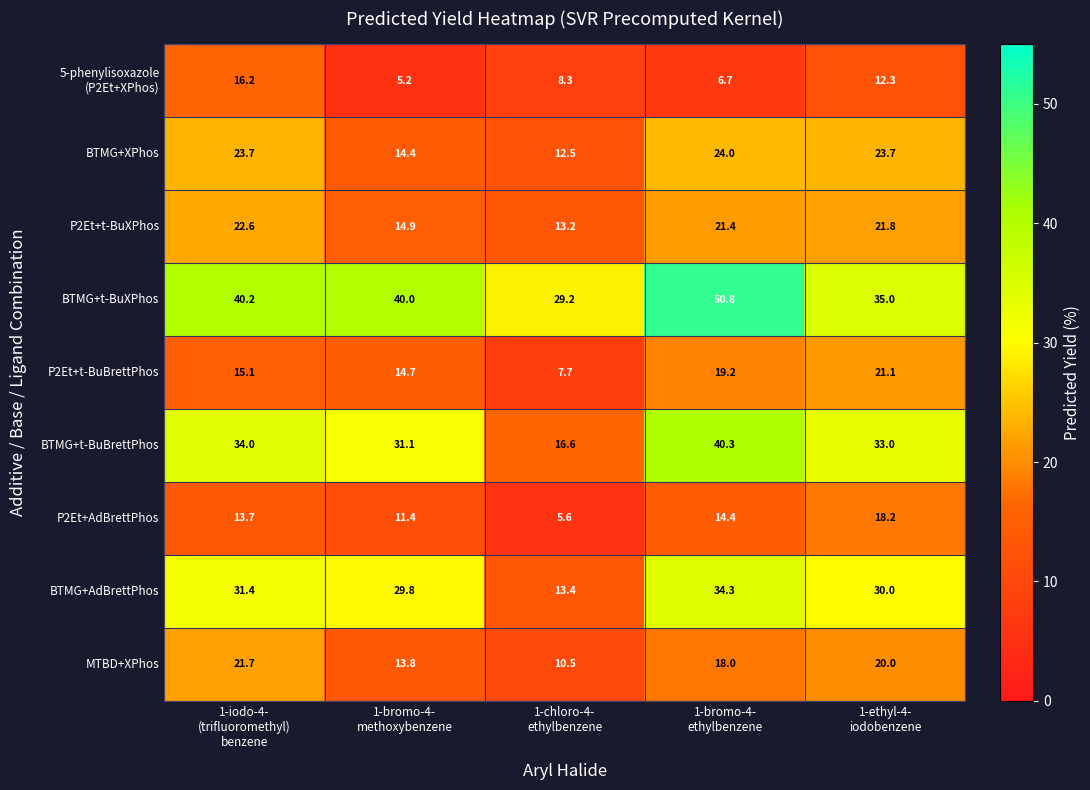

Which series has the largest total across all categories?

BTMG+t-BuXPhos